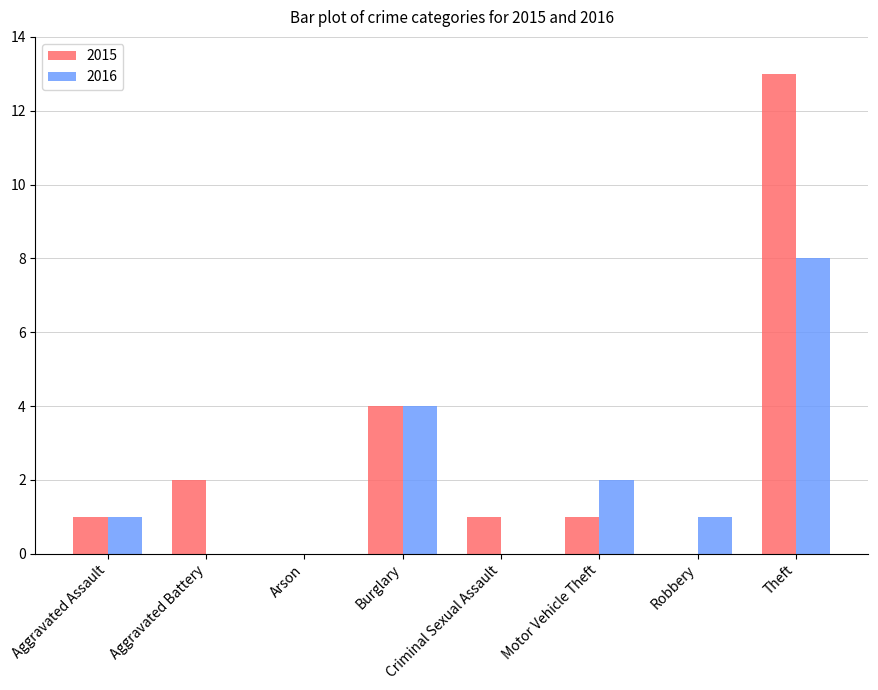

Is the value of 2016 at Aggravated Battery greater than the value of 2015 at Theft?

No